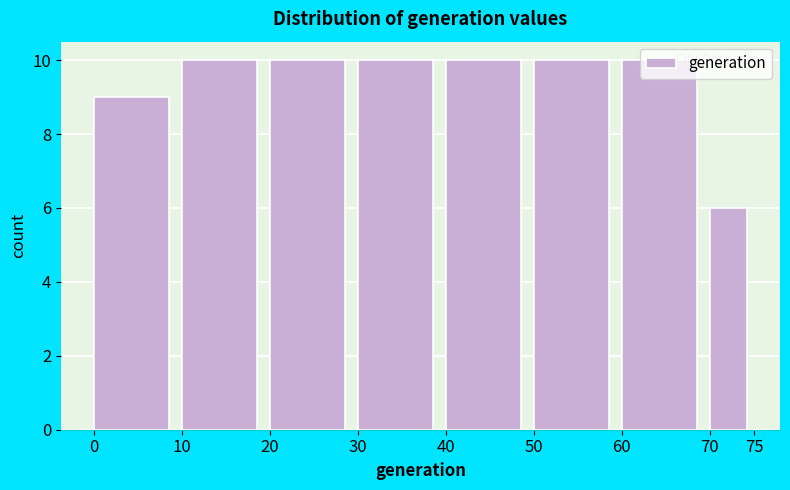

Reading left to right, transcribe this chart: for each bar, give the range it covers on the x-axis and its height. The values are not printed on the chart, so give them approximately, as read against the axis.

0 to 10: 9
10 to 20: 10
20 to 30: 10
30 to 40: 10
40 to 50: 10
50 to 60: 10
60 to 70: 10
70 to 75: 6